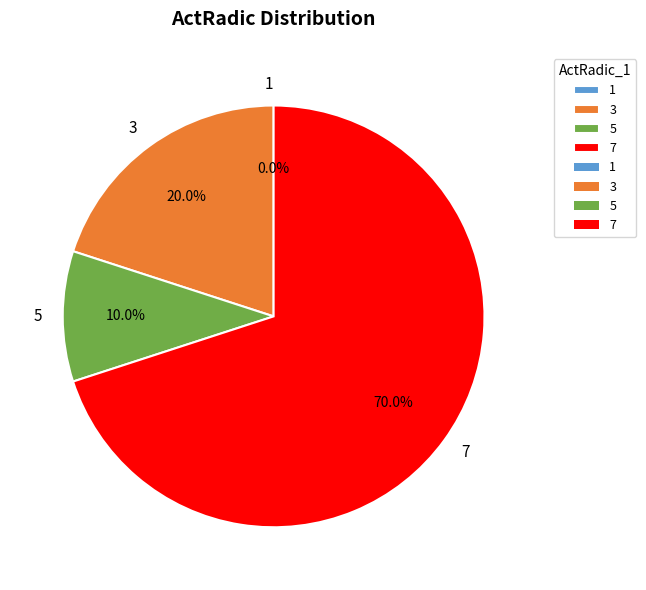

True or false: 5 accounts for 10% of the total.

True